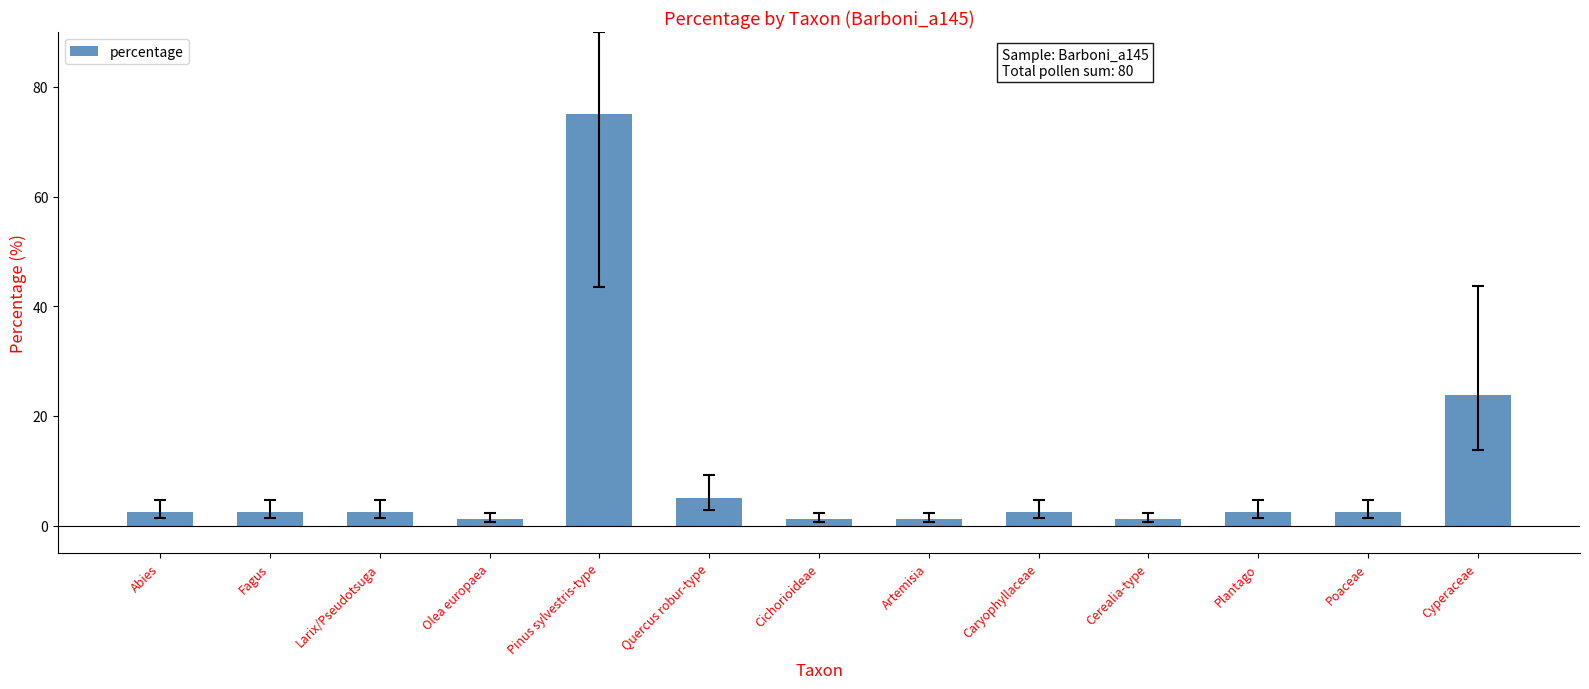

What is the average value?

9.5